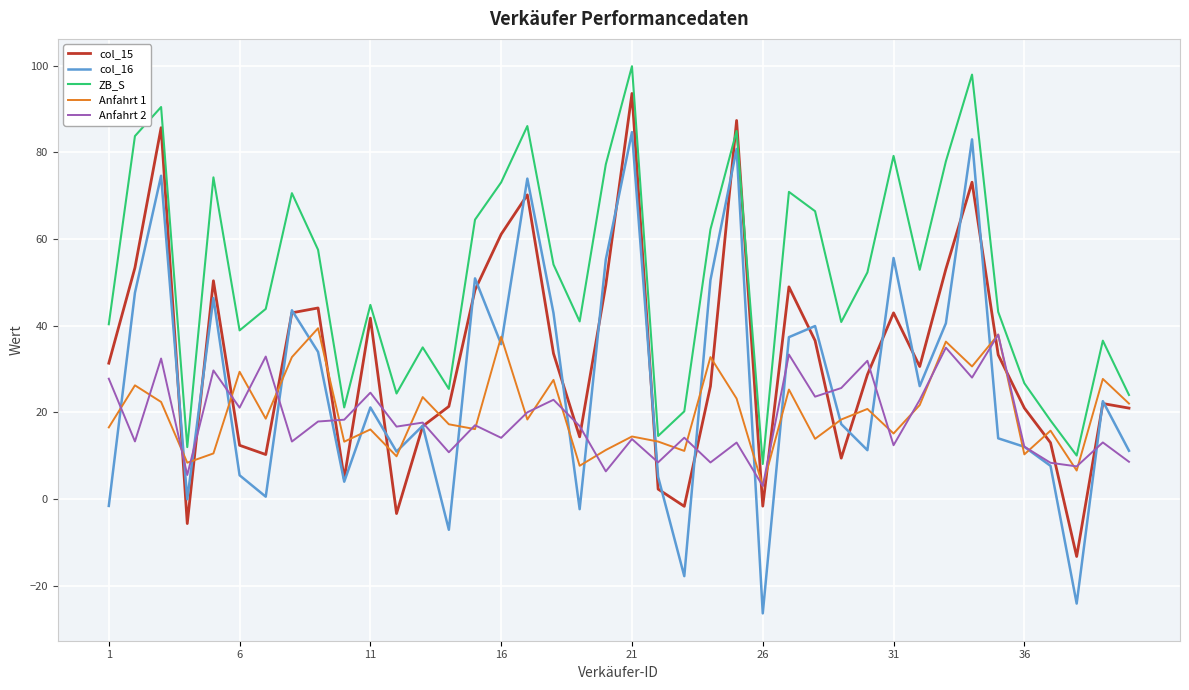

What is the smallest value displayed?

-26.4